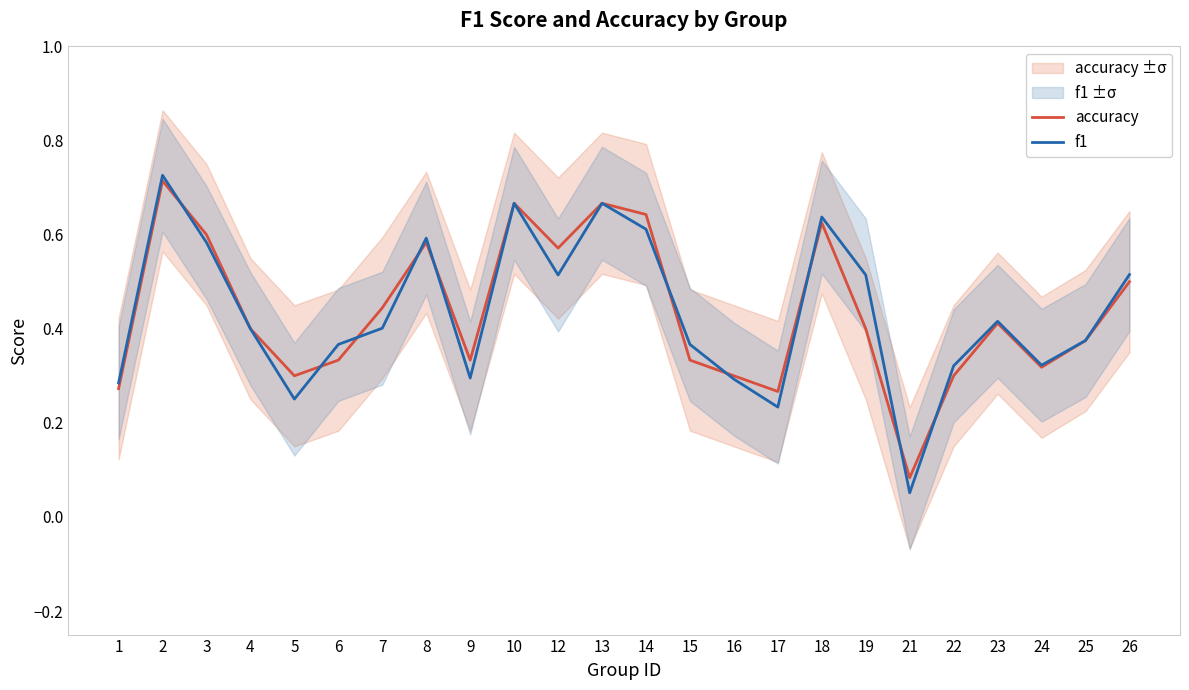

List the series in order of their overall mean, lowest first.

f1, accuracy